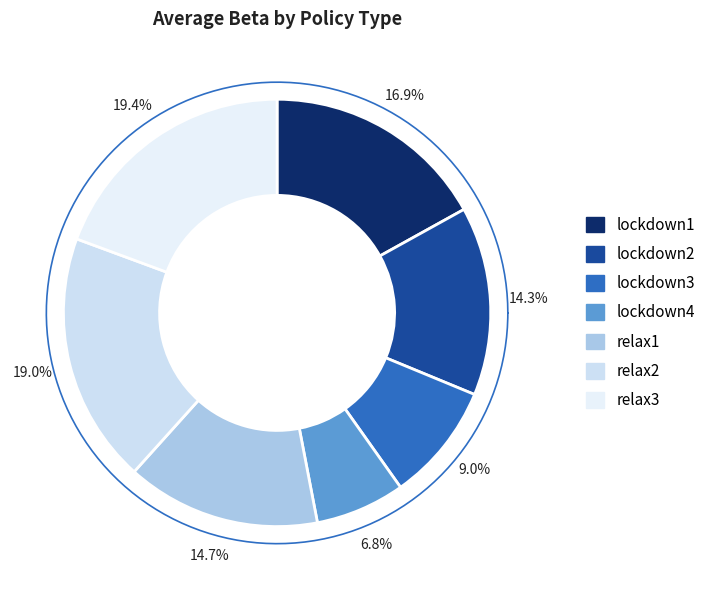

Is relax2 the majority of the pie?

No